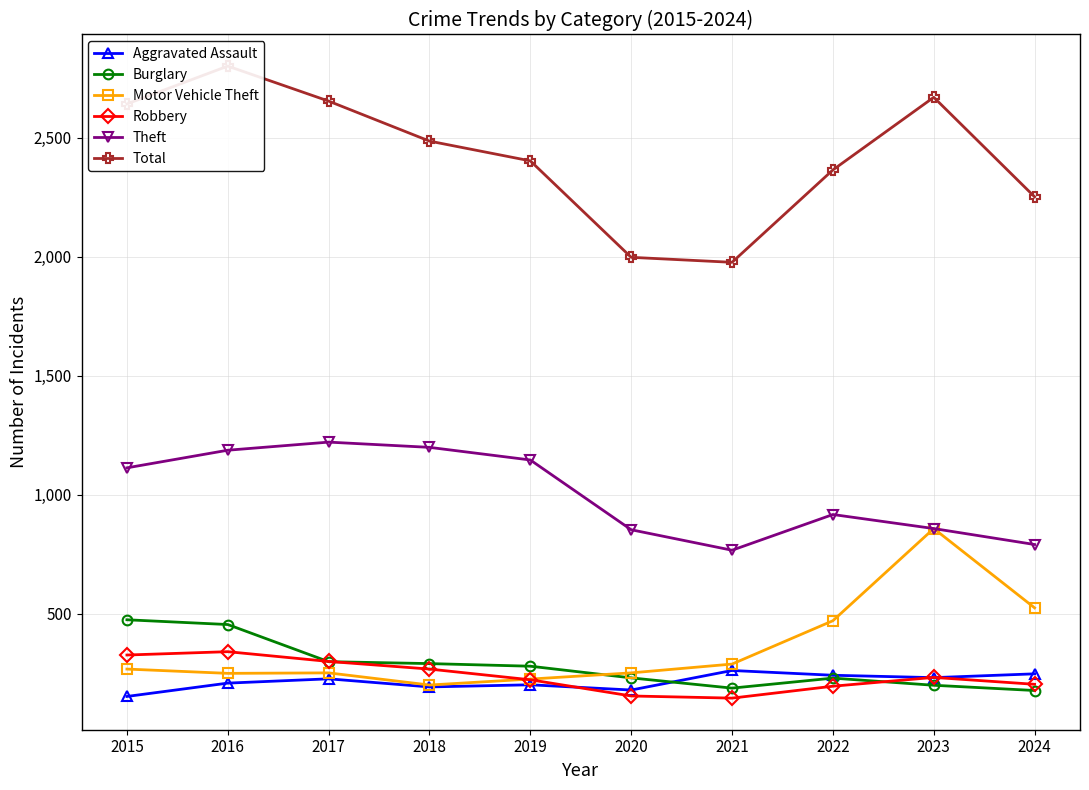

Reading left to right, list all the values displayed in this chart.

Aggravated Assault: 153	209	227	193	202	180	262	242	232	248
Burglary: 475	455	299	291	280	231	188	230	200	178
Motor Vehicle Theft: 268	250	252	201	226	252	289	471	858	525
Robbery: 327	341	300	268	223	155	146	196	233	204
Theft: 1113	1187	1221	1199	1146	853	767	917	858	791
Total: 2641	2800	2653	2485	2402	1997	1976	2364	2669	2251